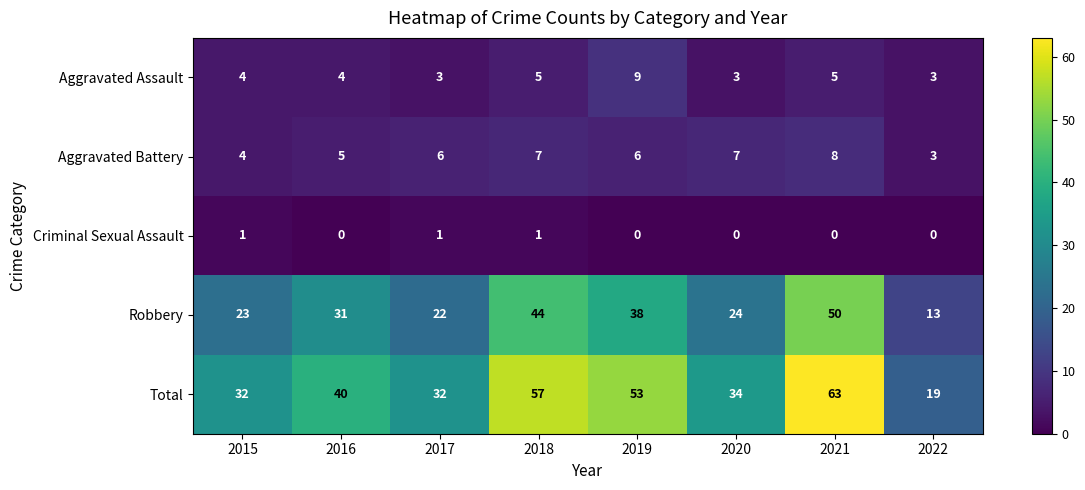

Is it true that Aggravated Assault equals 3 at 2020?

True